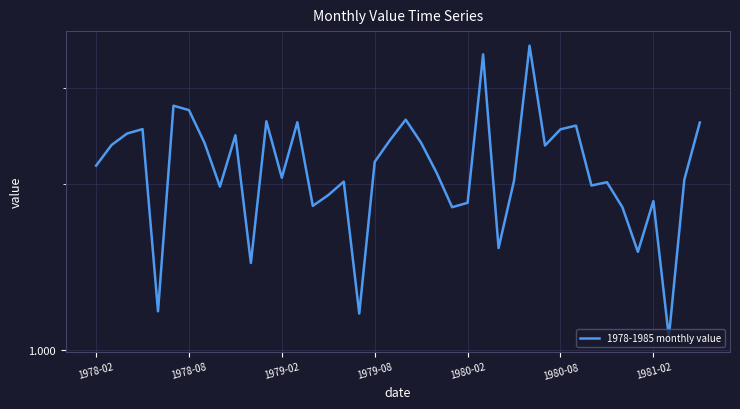

What is the change in value from 20 to 35?

-1.1